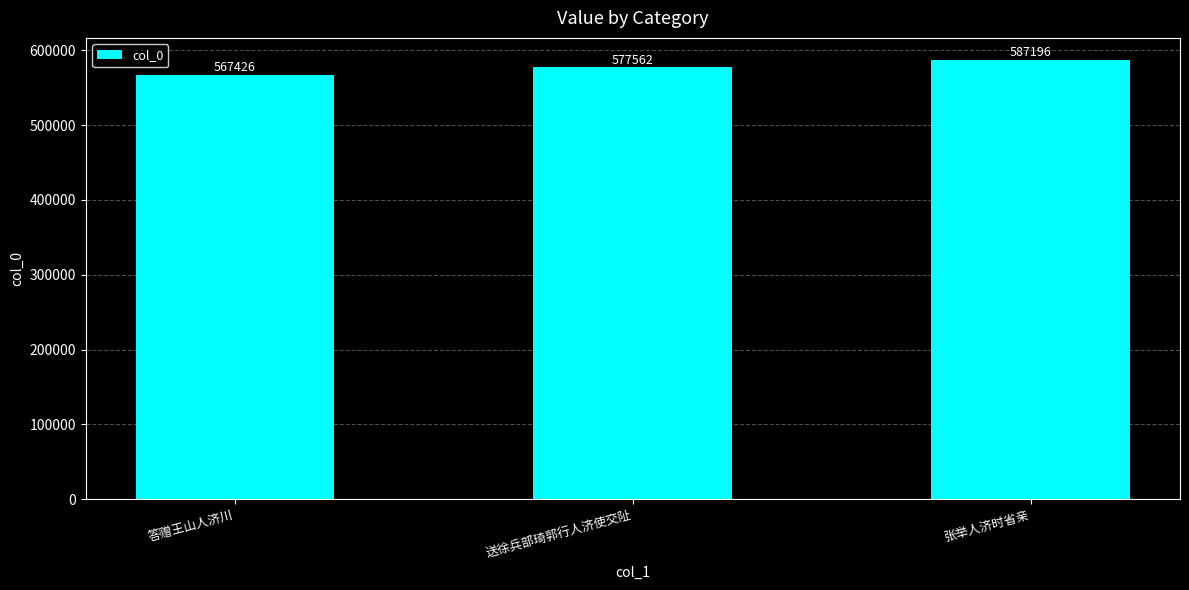

At which label is the value closest to 577311?

送徐兵部琦郭行人济使交阯